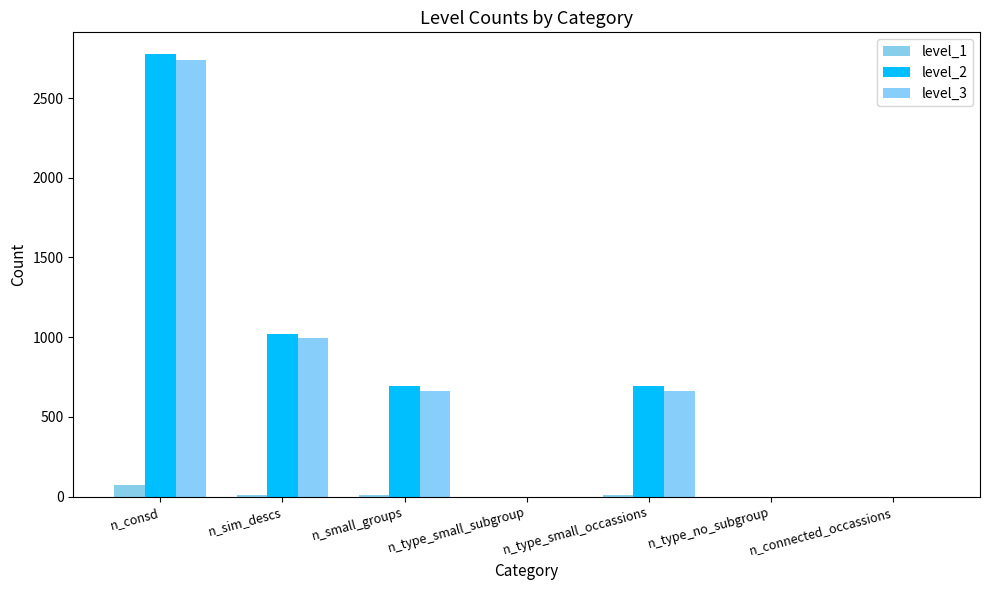

What is the label of the 1st bar from the left?

n_consd